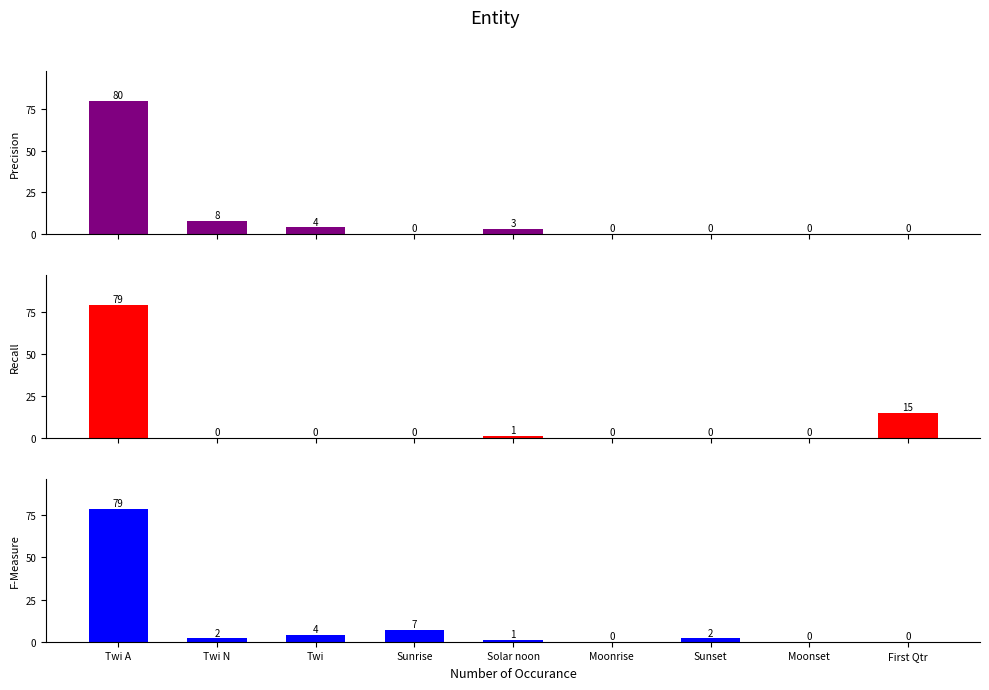

At how many categories does at least one series exceed 38?

1